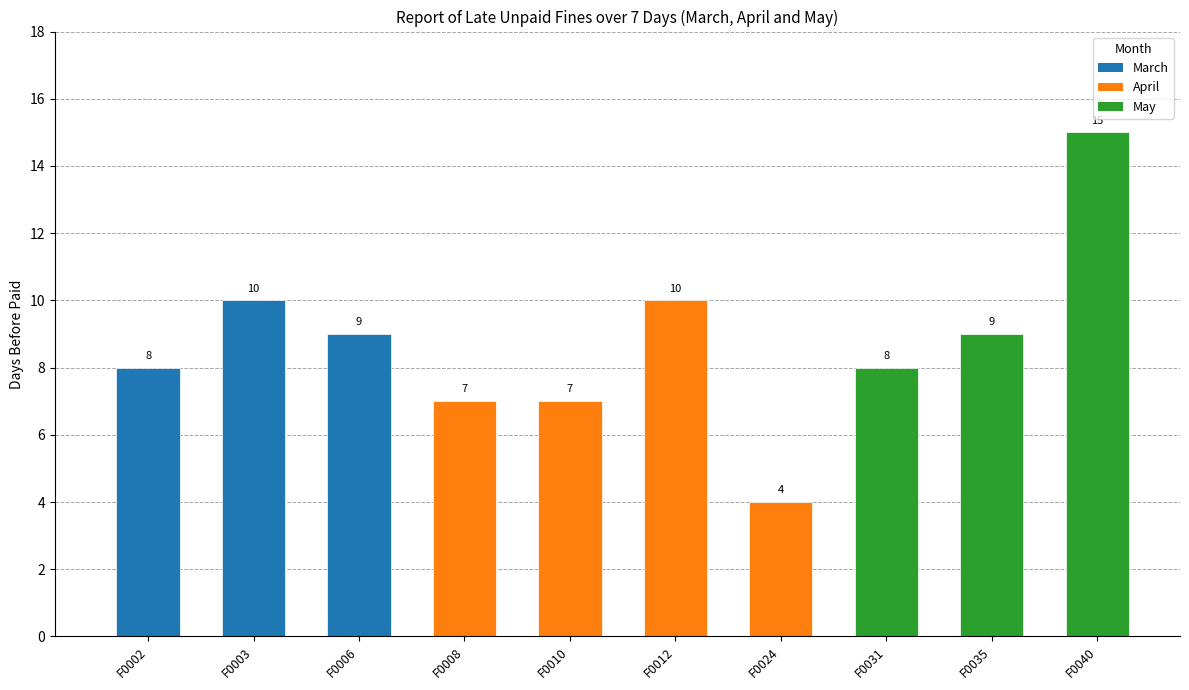

True or false: the data shows 8 at F0031.

True